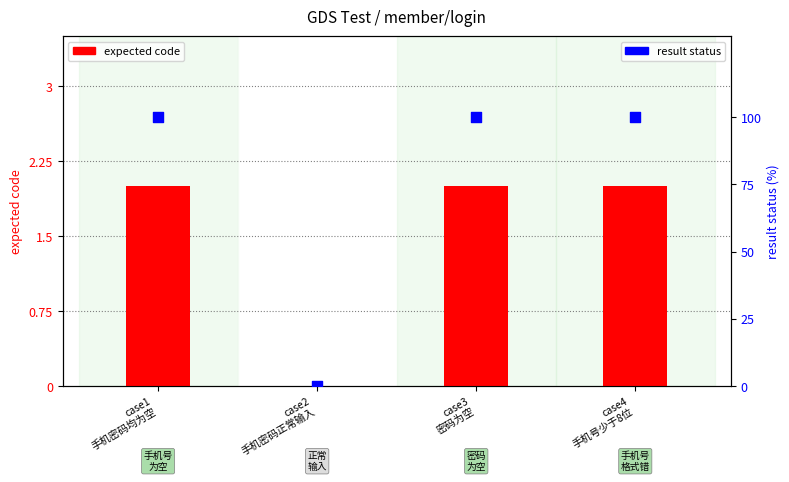

Which series has the largest total across all categories?

result status (% pass)